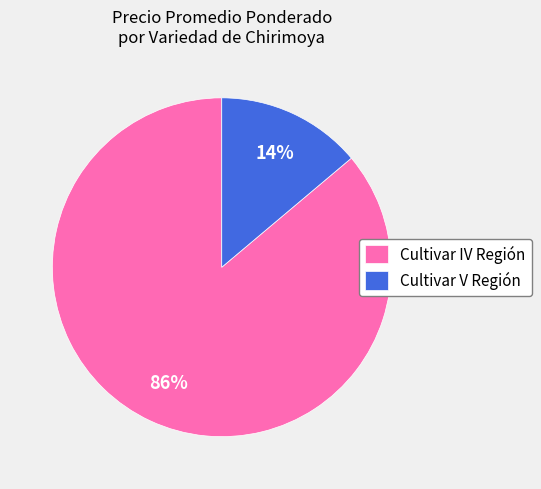

The Cultivar IV Región slice represents 77% of the pie. True or false?

False